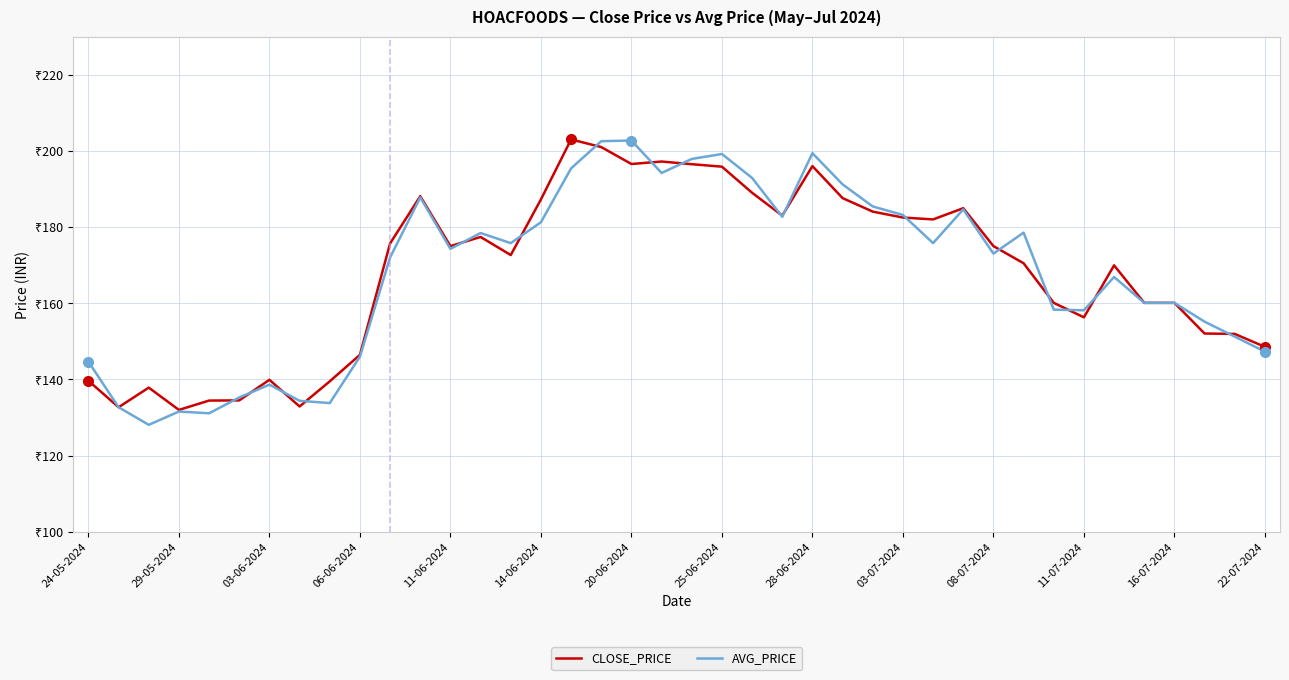

What are all the series names shown in the legend?

CLOSE_PRICE, AVG_PRICE